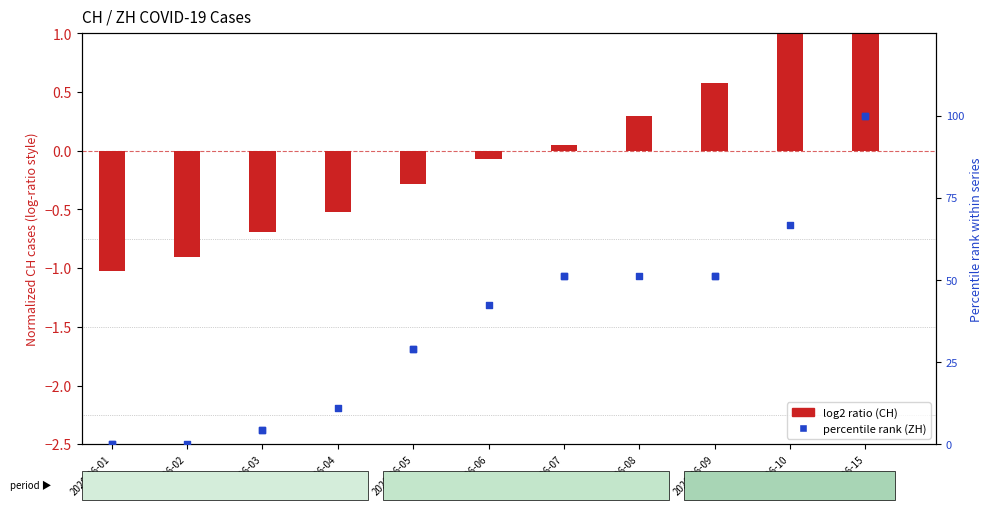

Which series reaches the minimum Y coordinate?

CH (log2 ratio style)